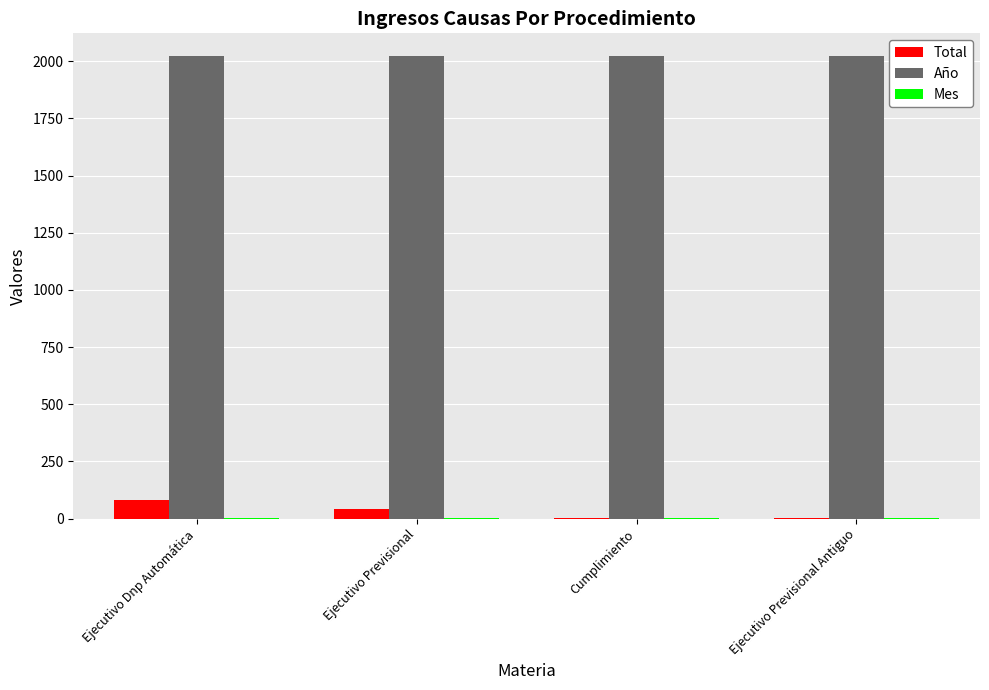

What is the maximum value shown in the chart?

2021